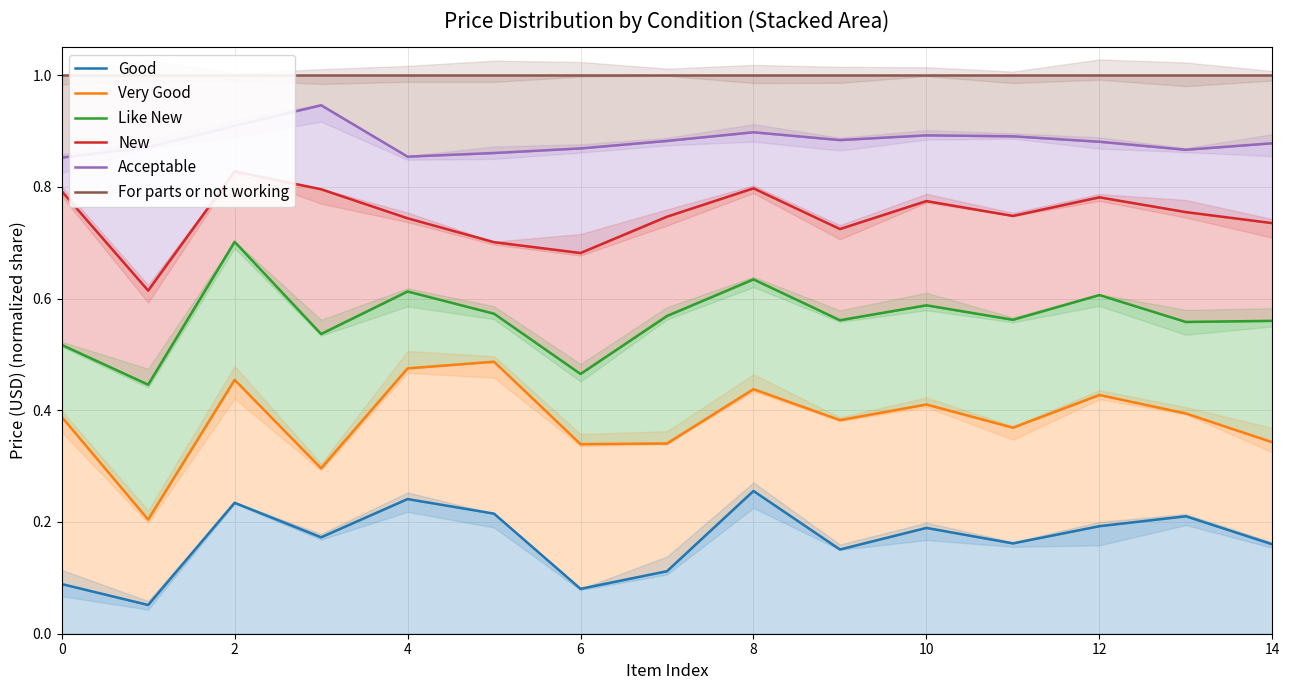

What is the value of the For parts or not working point at the 13th from the left?

1.0